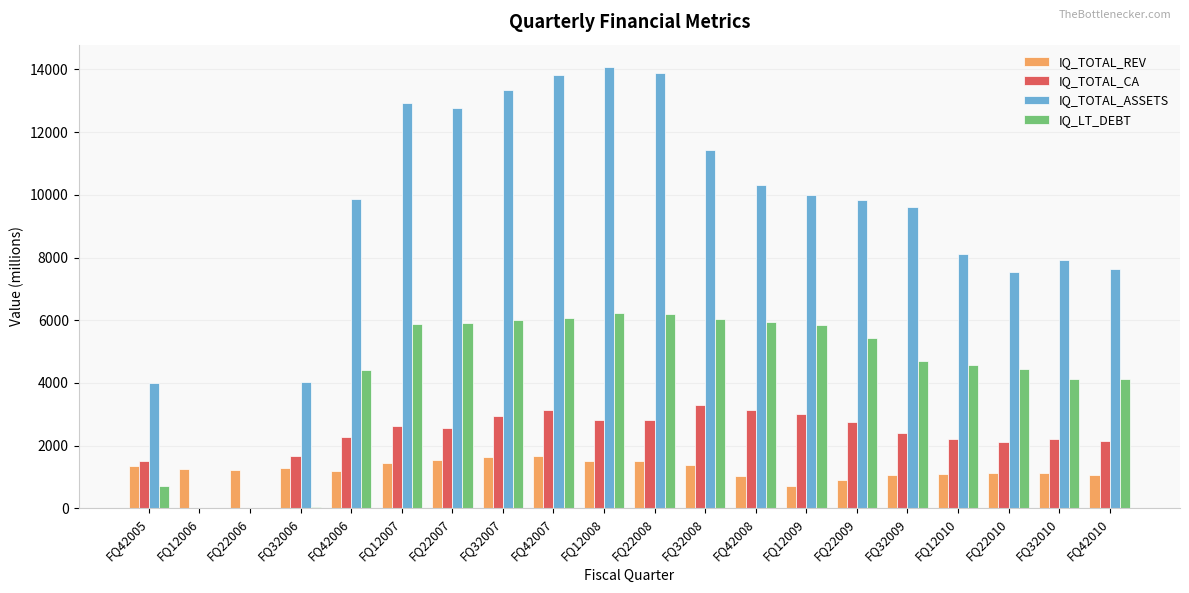

What is the sum of all IQ_LT_DEBT values?

86798